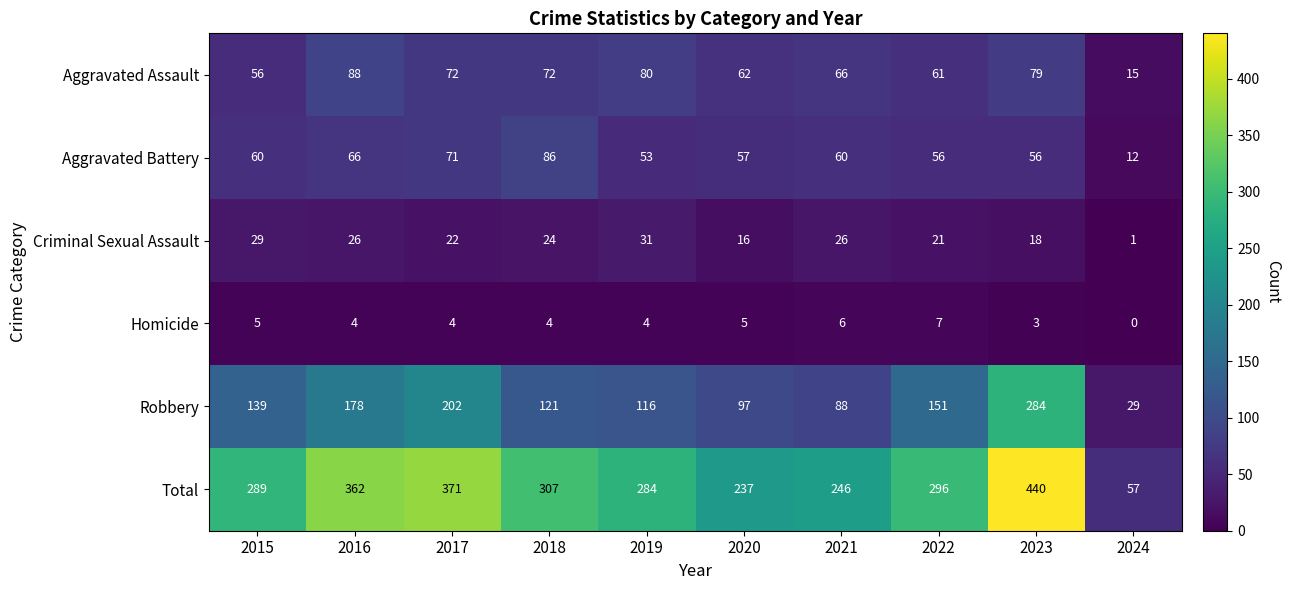

True or false: Robbery has a value of 284 at 2023.

True